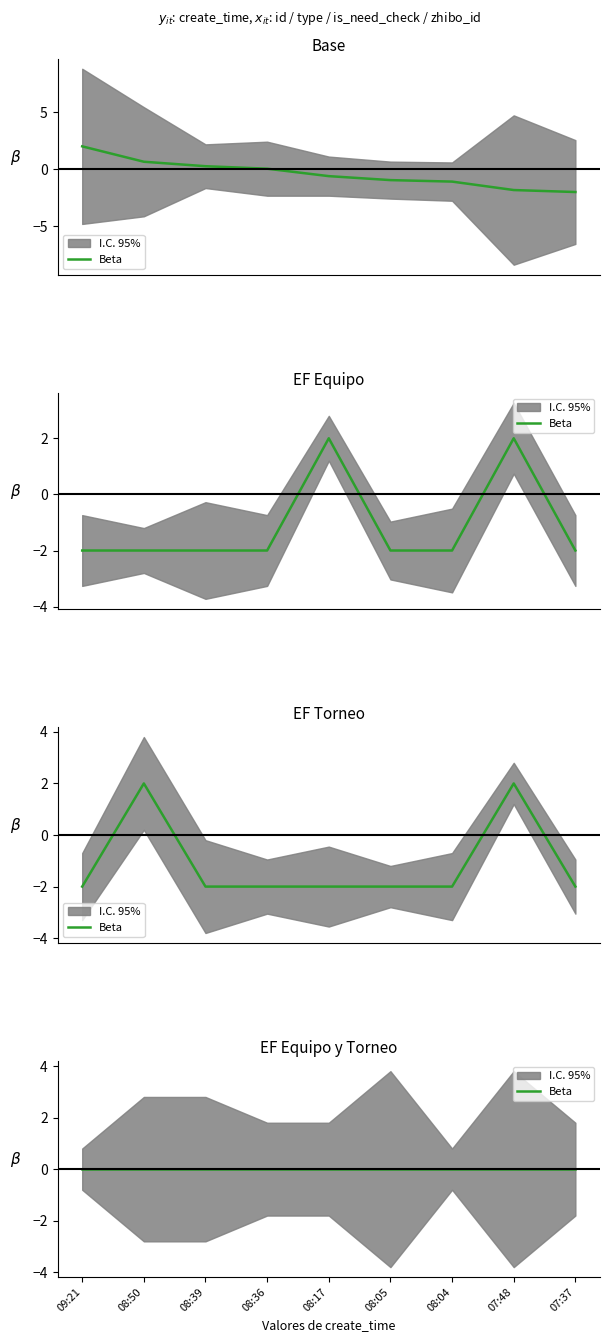

Which series has the largest total across all categories?

id